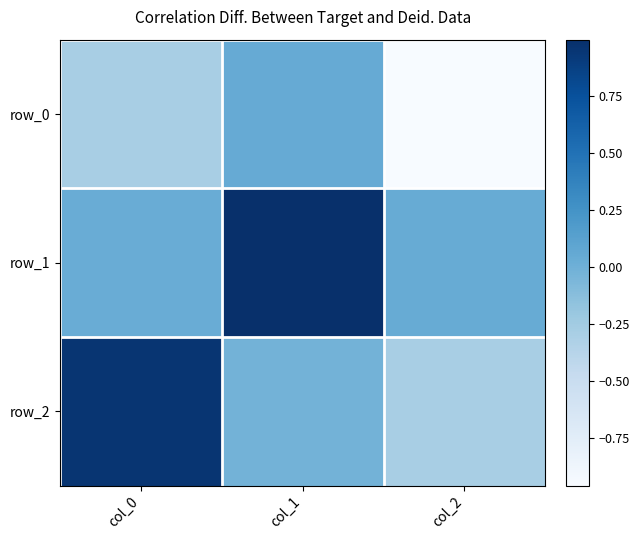

The value of row_0 at col_2 is -0.3. True or false?

False